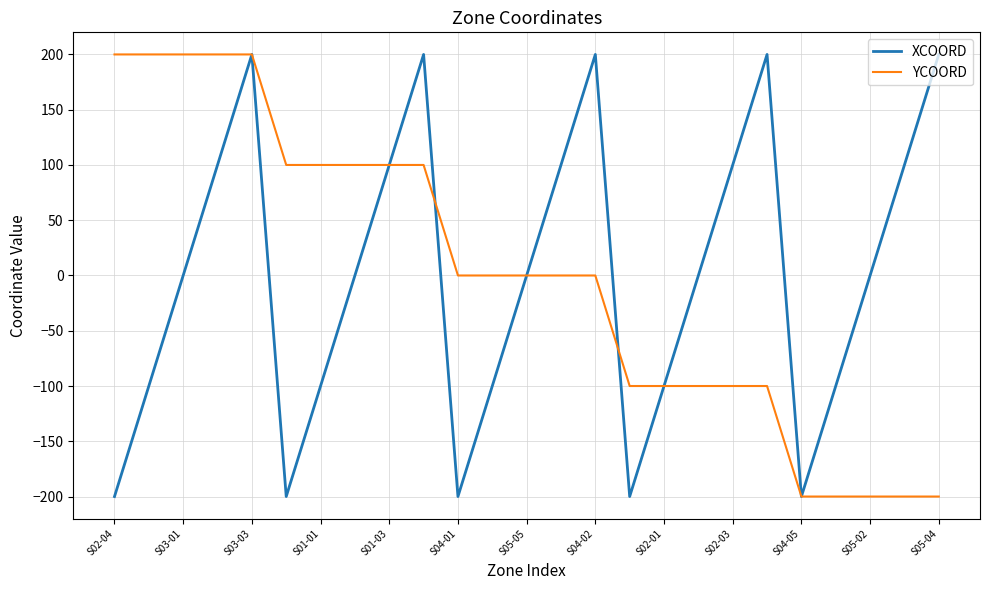

What is the smallest value displayed?

-200